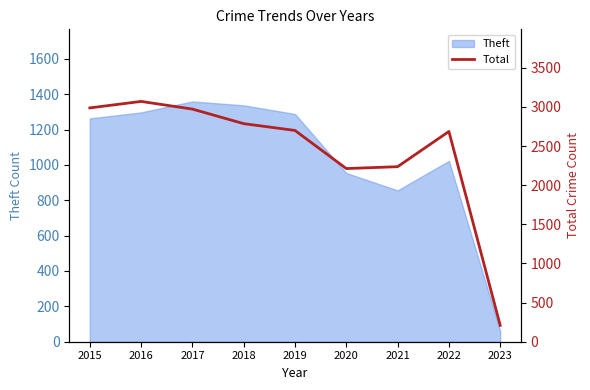

List the labels in order of value, smallest first.

2023, 2020, 2021, 2022, 2019, 2018, 2017, 2015, 2016